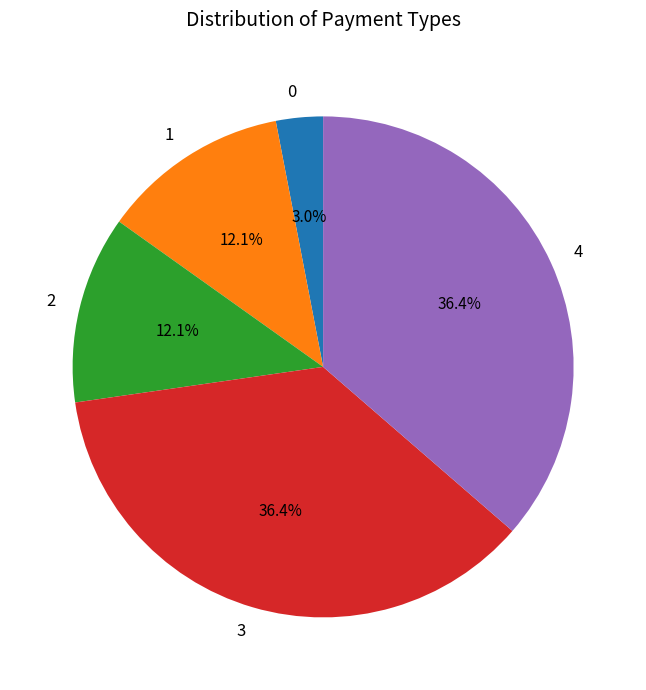

To the nearest percent, what is the average slice percentage?

20%